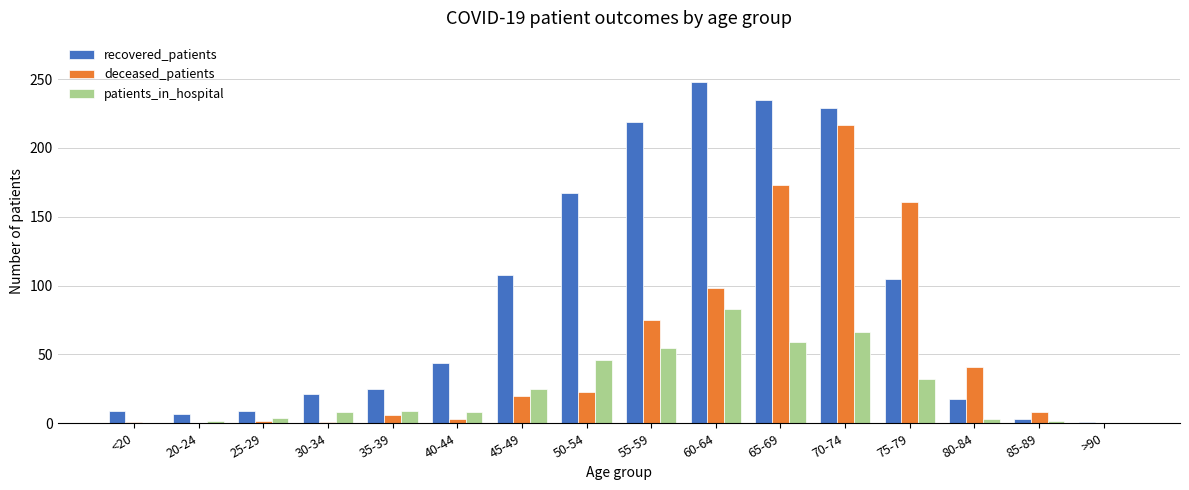

Does the chart contain stacked bars?

No